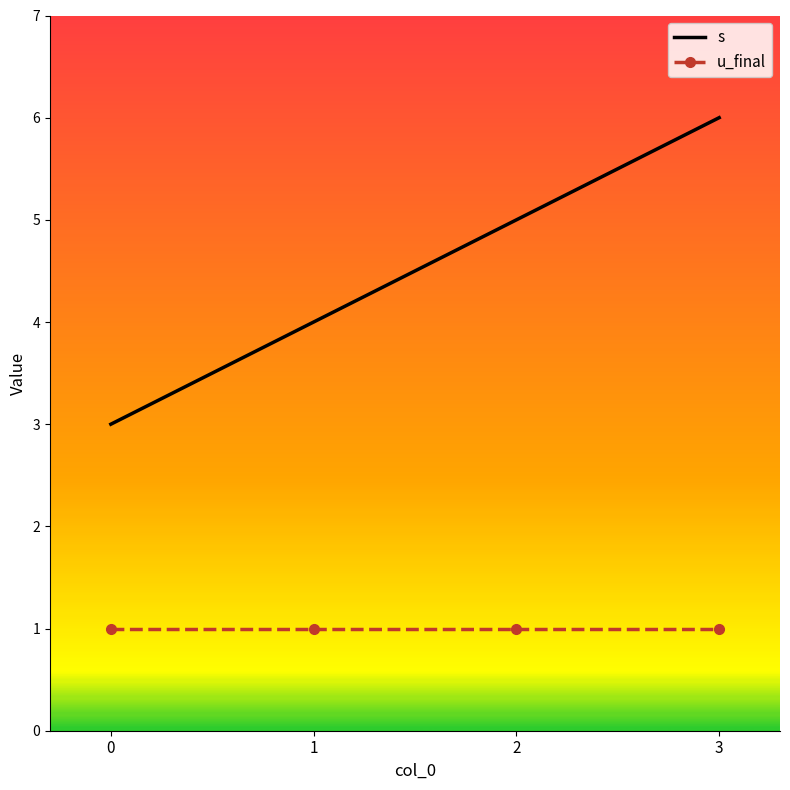

True or false: u_final and s intersect in this chart.

False